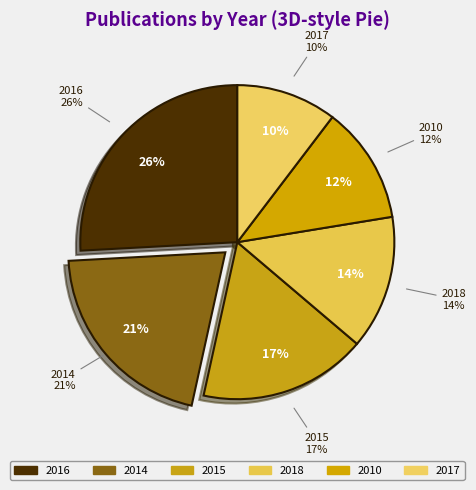

How many segments does this pie chart have?

6